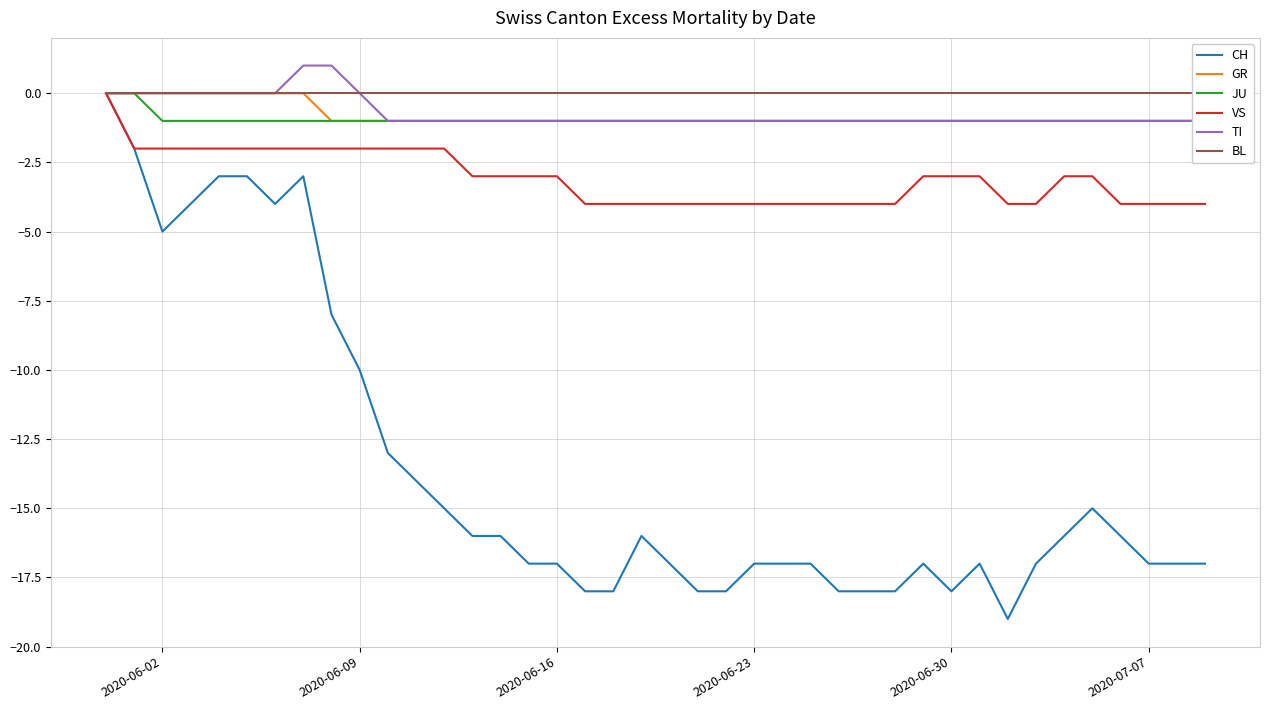

What is the lowest value of the VS series?

-4